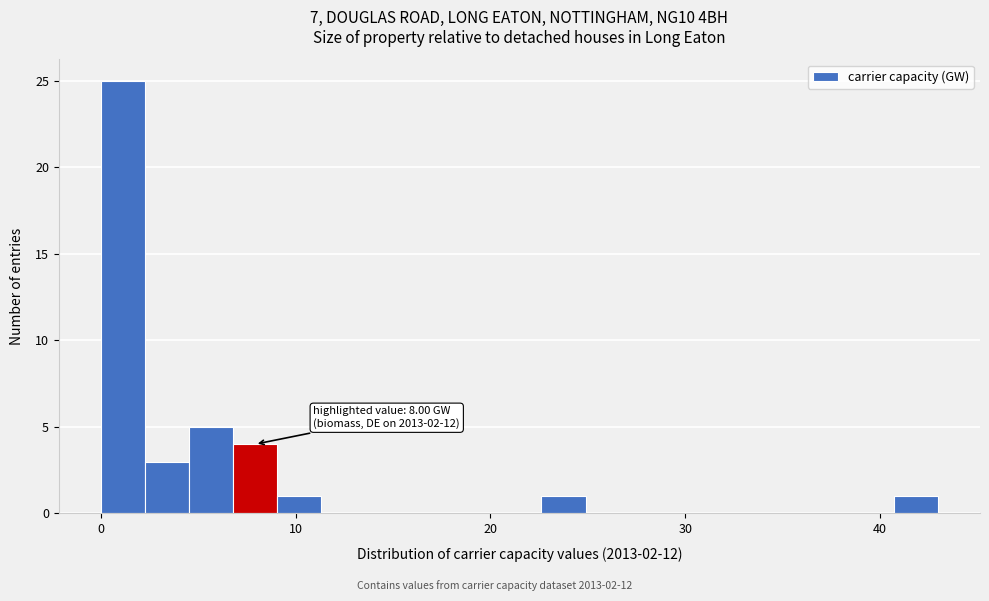

Read against the x-axis, roughly where is the centre of the tallest bar?

1